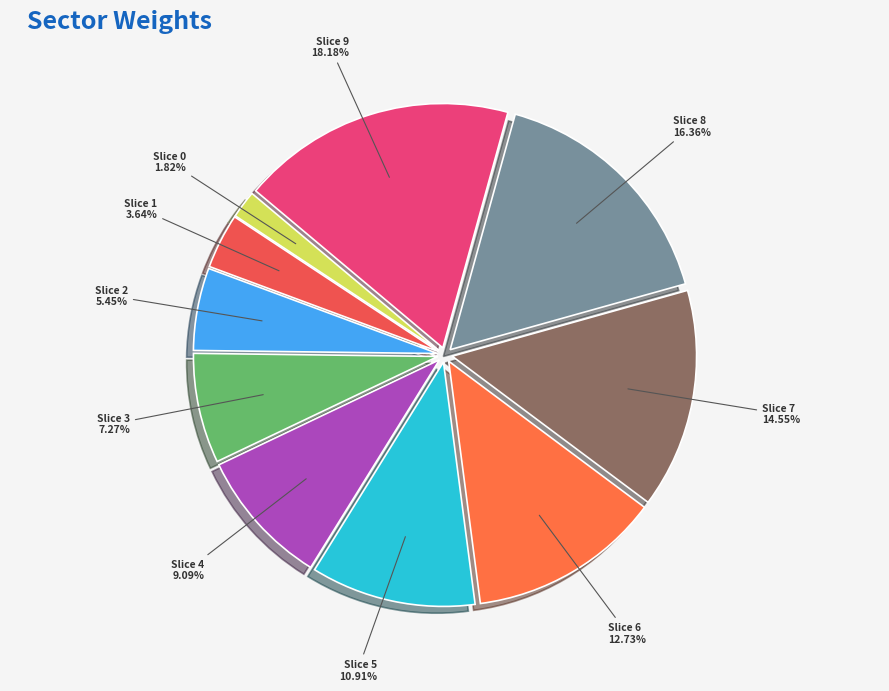

Does Slice 5 represent more than half of the total?

No